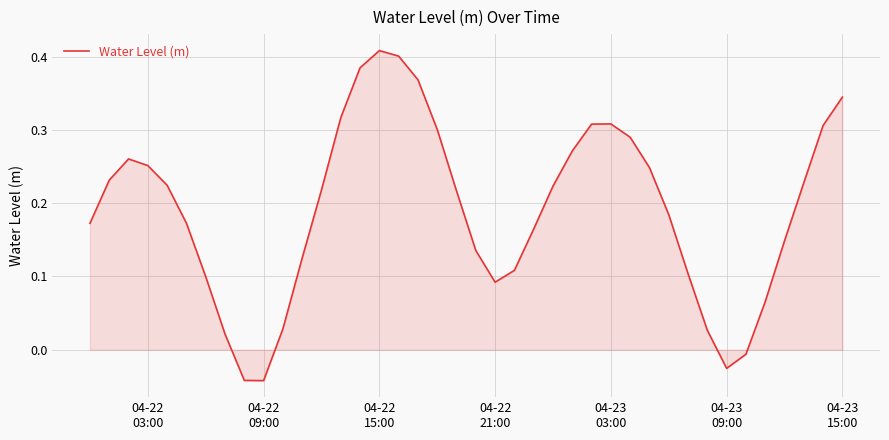

What is the difference between the maximum and minimum values?

0.5